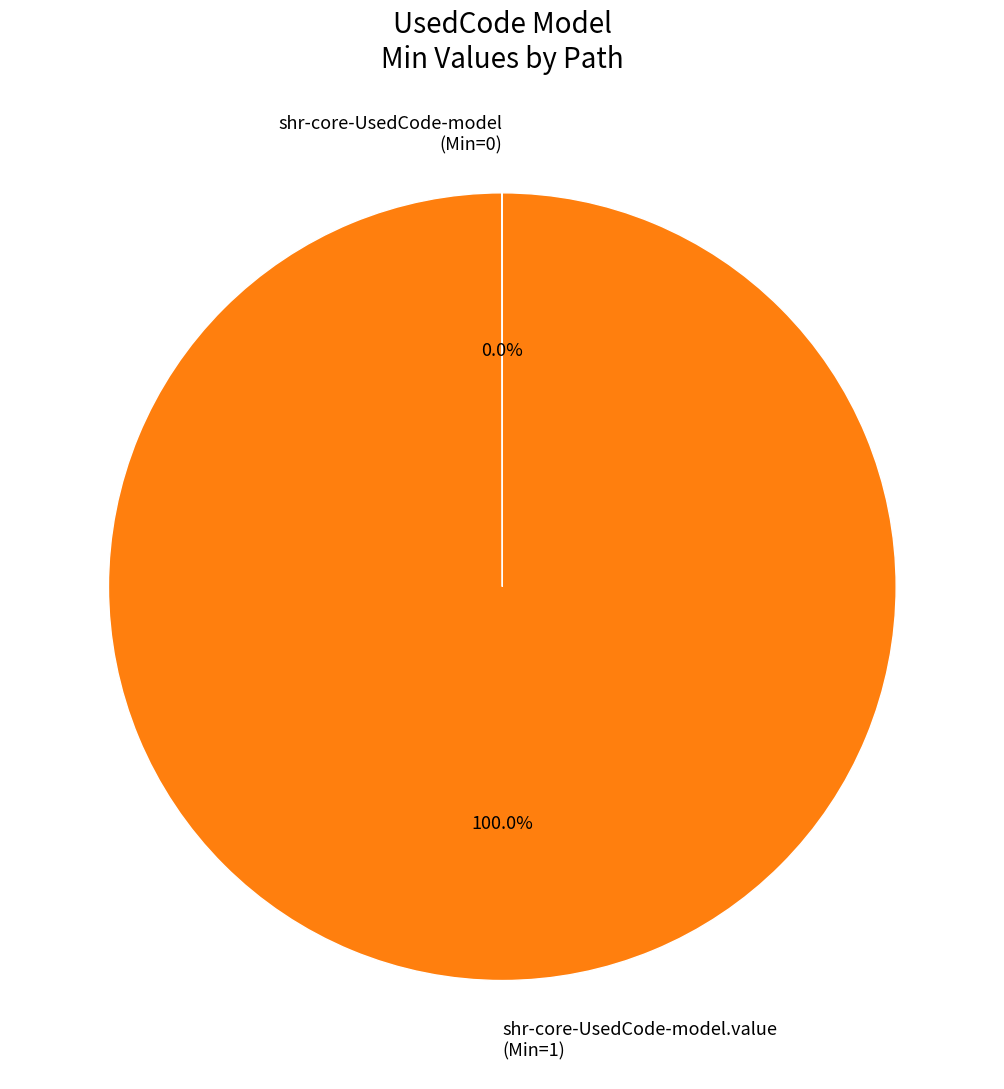

Is there any slice that represents more than half of the pie?

Yes